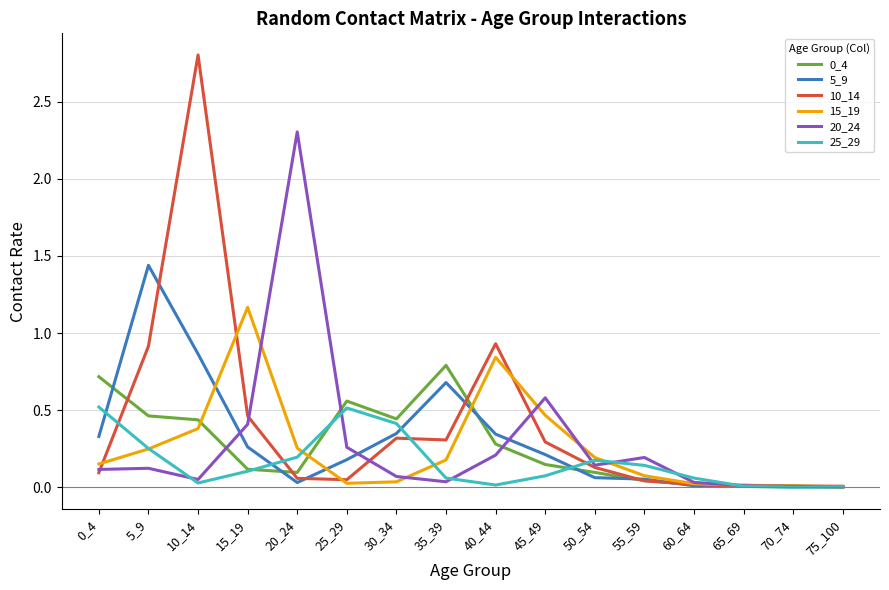

Where do 0_4 and 20_24 first cross each other?

10_14 and 15_19